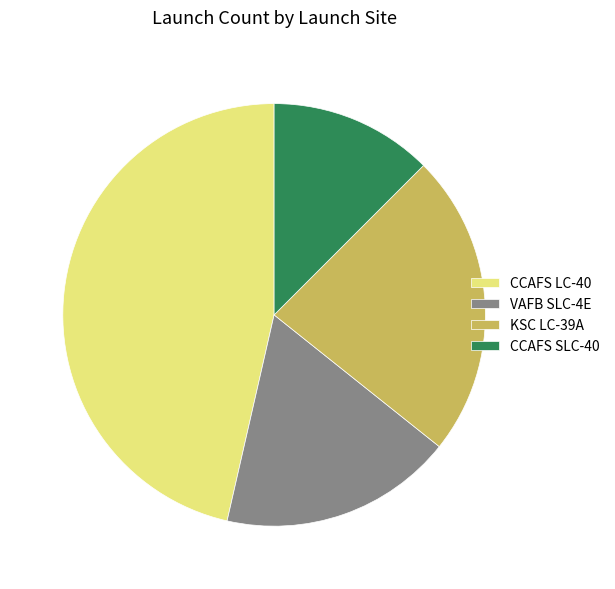

The KSC LC-39A slice represents 23% of the pie. True or false?

True